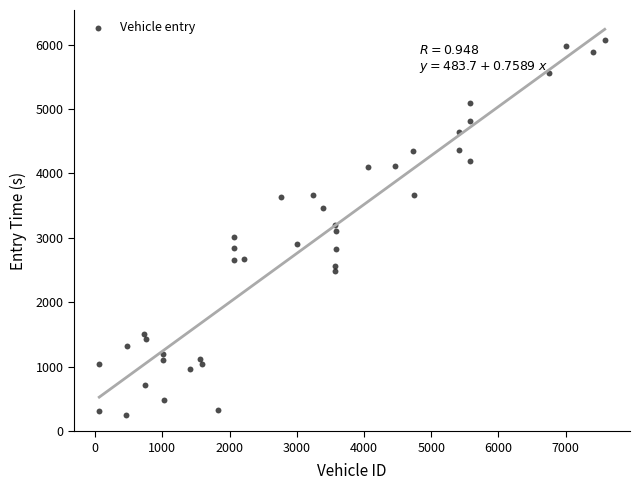

What is the range of X values (max minus min)?

7522.0